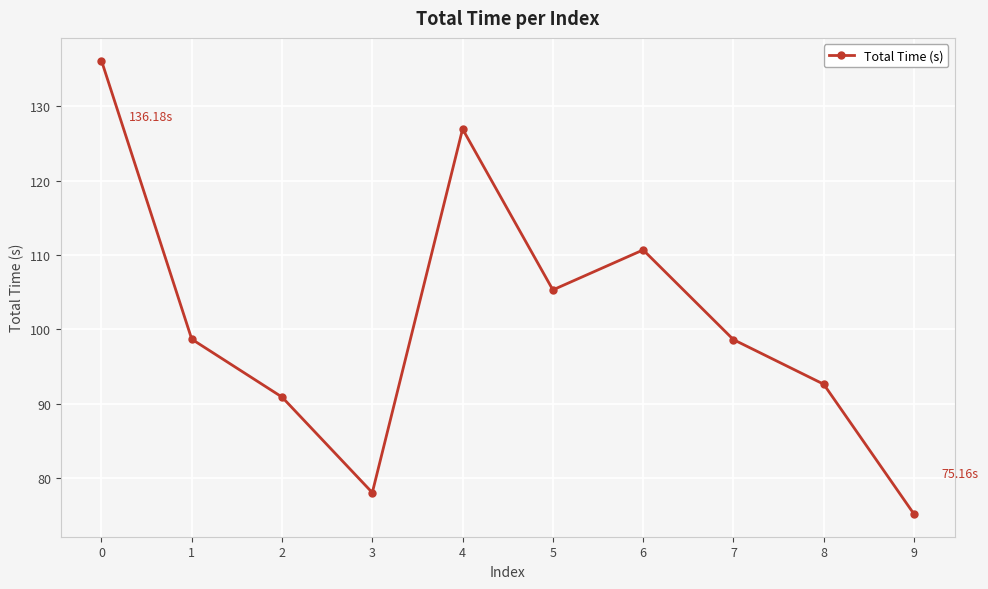

What is the difference between the values at 0 and 9?

61.0